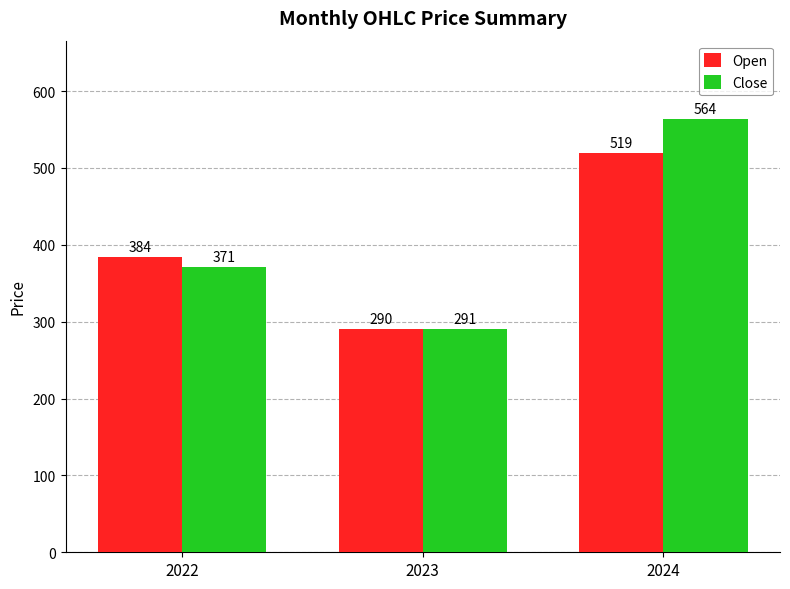

What is the difference between the maximum and minimum values in the Open series?

228.8